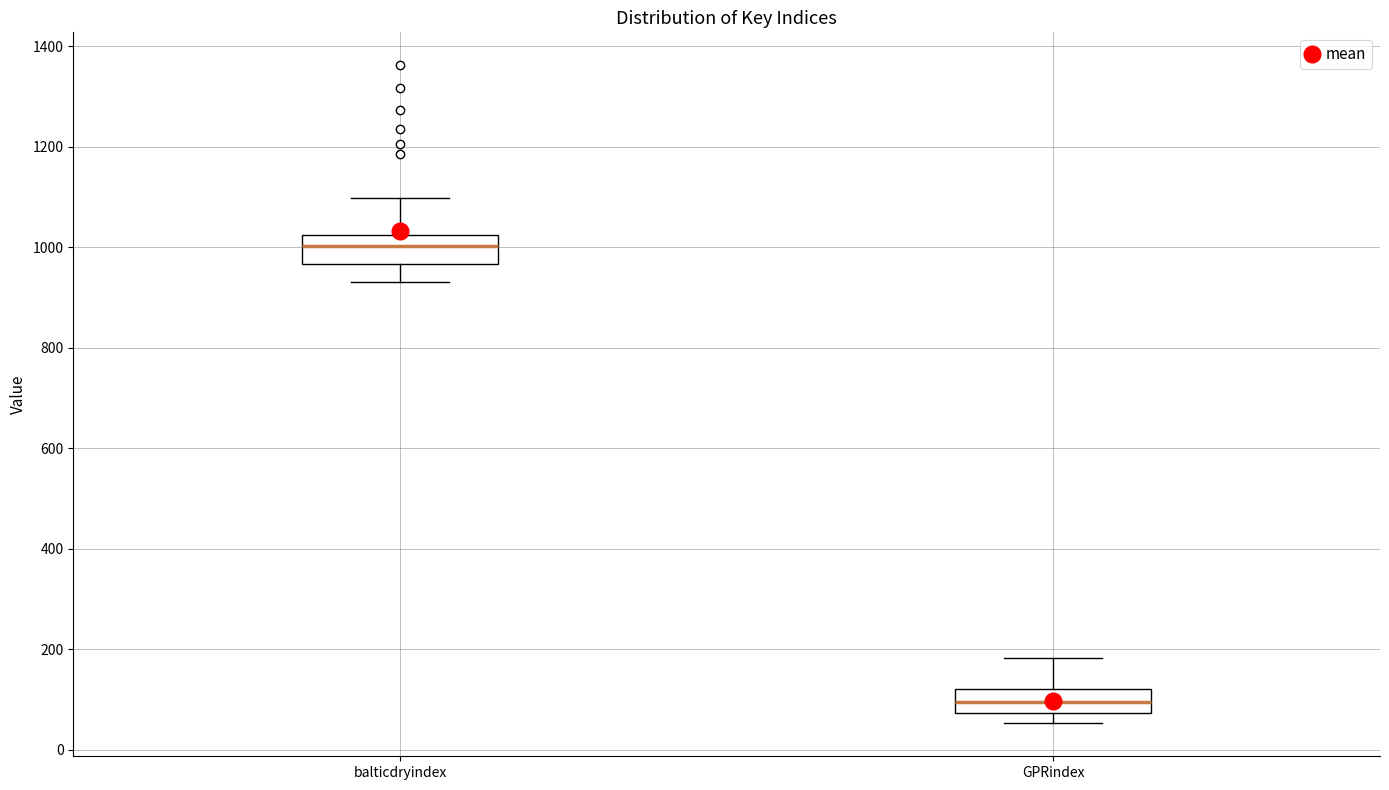

Where does the lower whisker of the box for GPRindex end on the y-axis? The values are not printed on the chart, so give them approximately, as read against the axis.

60